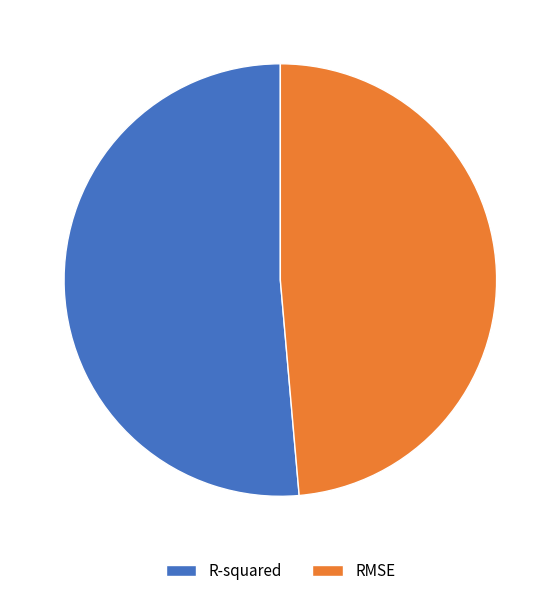

Is the sum of RMSE and R-squared greater than half?

Yes